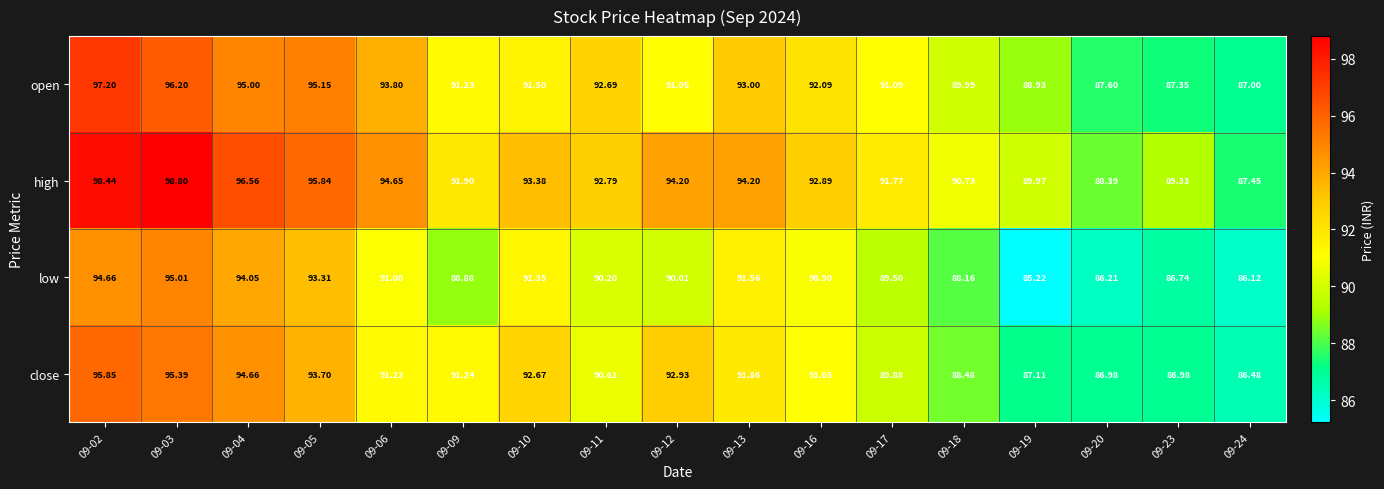

Which series has the widest spread of values?

high